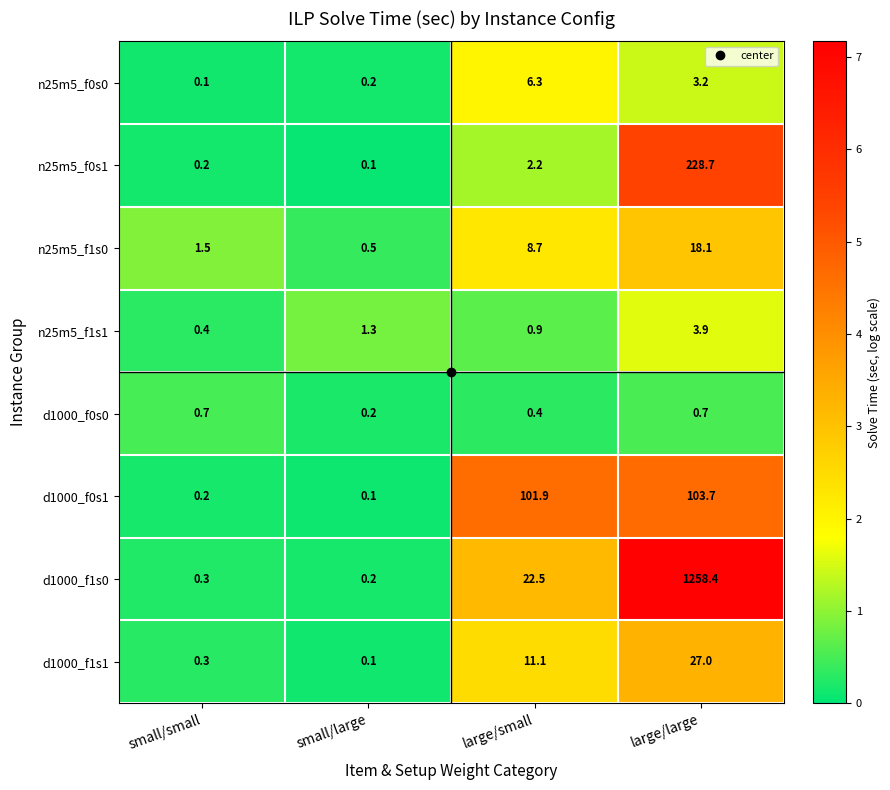

At large/large, list the series in order from smallest to largest.

d1000_f0s0, n25m5_f0s0, n25m5_f1s1, n25m5_f1s0, d1000_f1s1, d1000_f0s1, n25m5_f0s1, d1000_f1s0